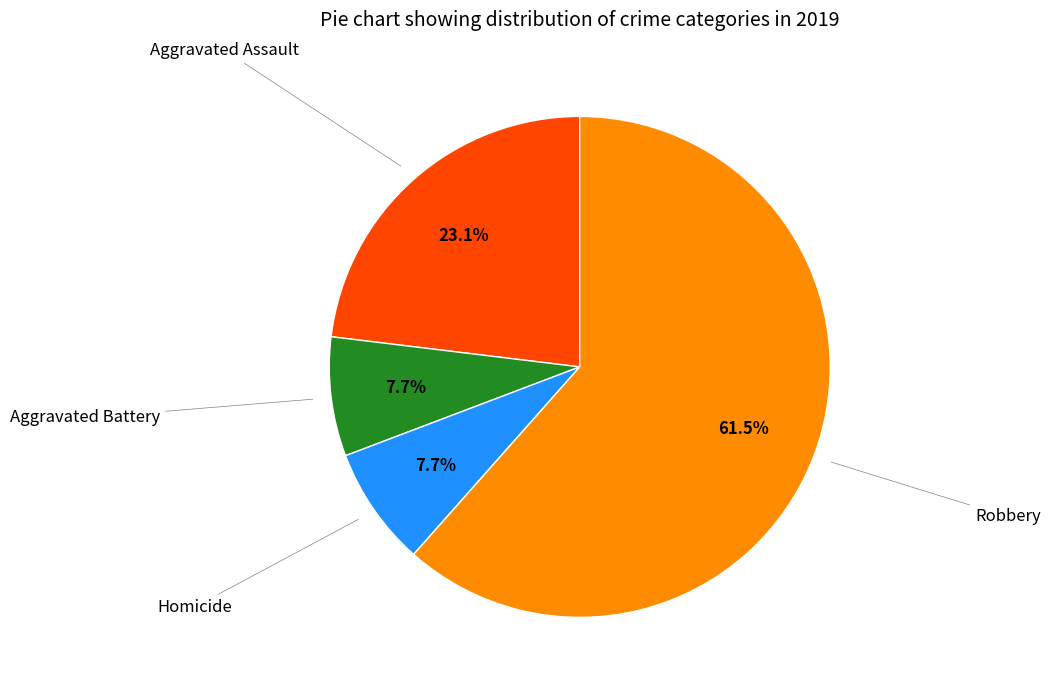

Does any single category account for the majority?

Yes